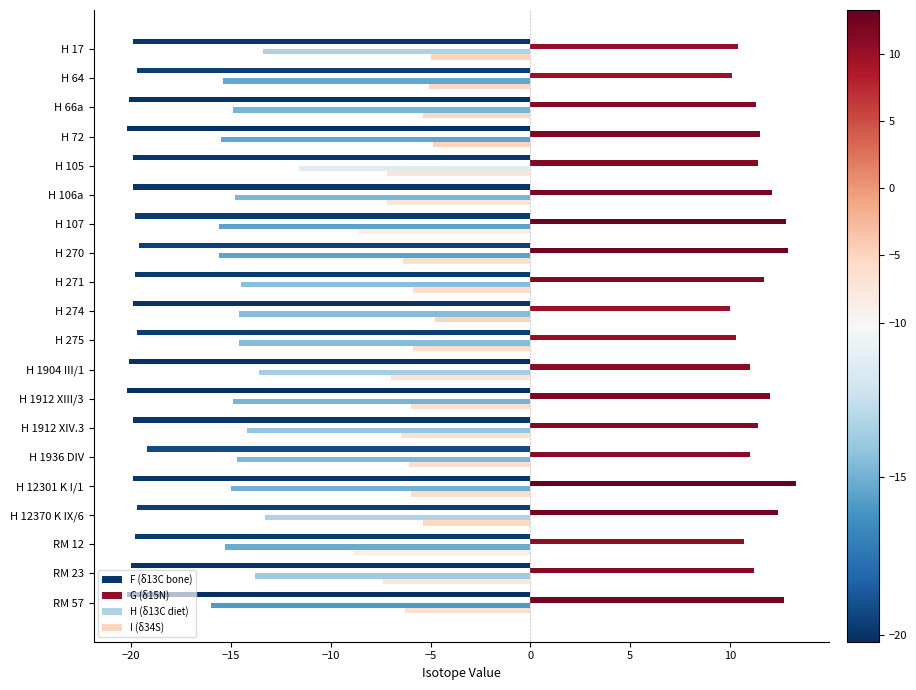

What is the difference between the highest and lowest values at RM 12?

30.5